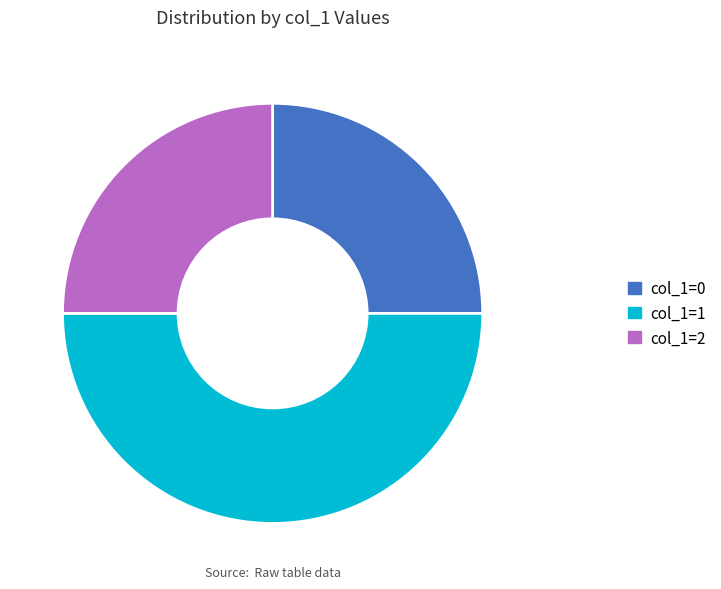

Do col_1=1 and col_1=2 together represent more than half of the pie?

Yes